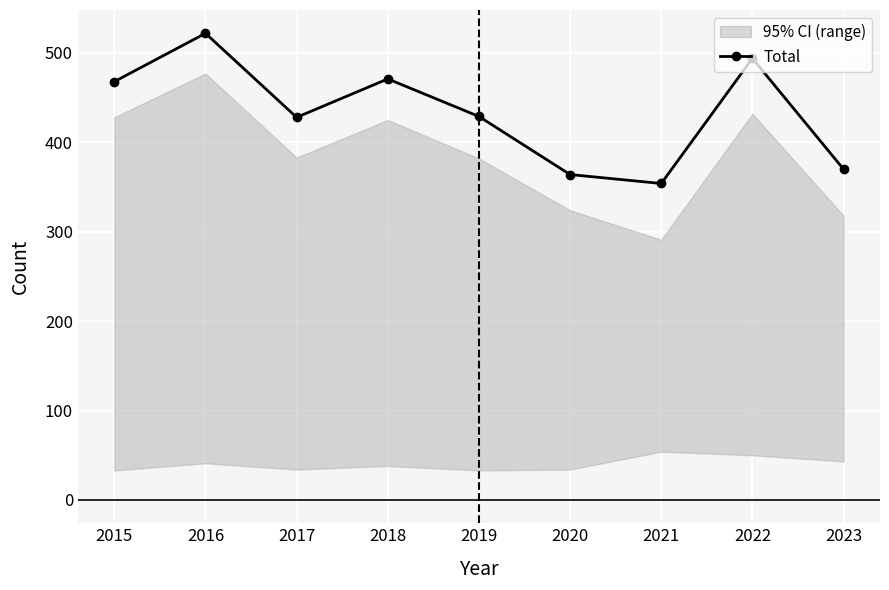

Reading right to left, extract all data points from this chart.

2023=370	2022=494	2021=354	2020=364	2019=429	2018=471	2017=428	2016=522	2015=468